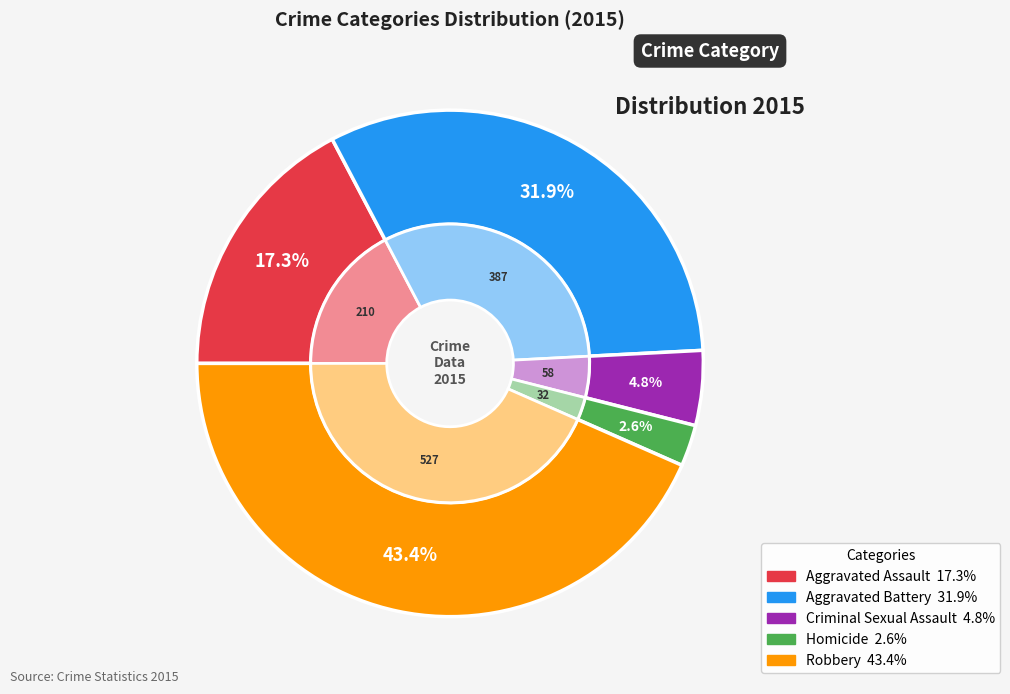

How much of the chart is everything except Homicide?

97.4%